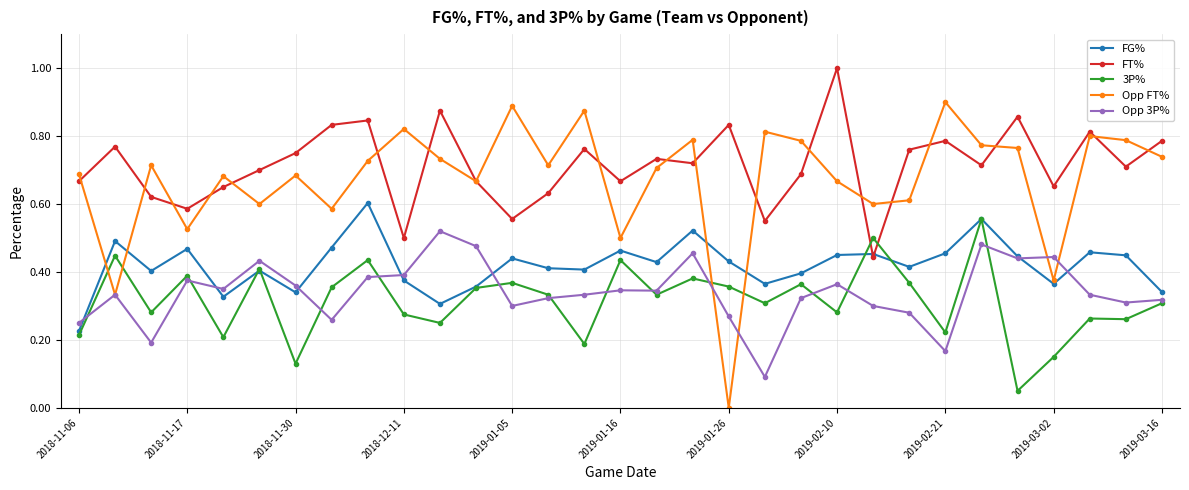

True or false: Opp 3P% and FT% intersect in this chart.

False